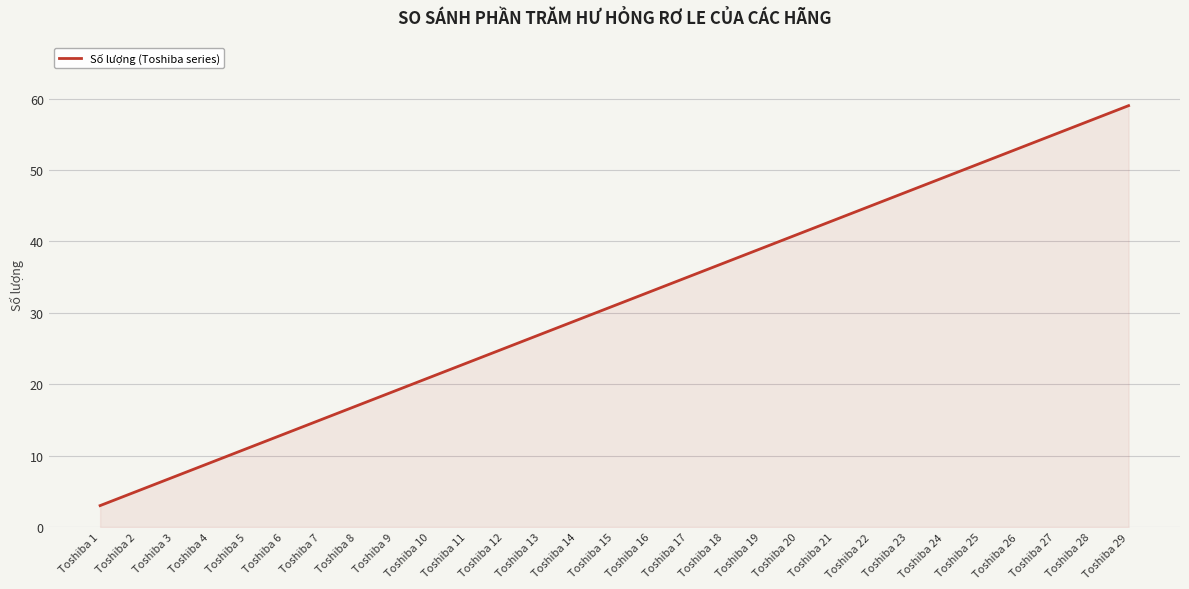

The chart shows a value of 73 at Toshiba 22. True or false?

False